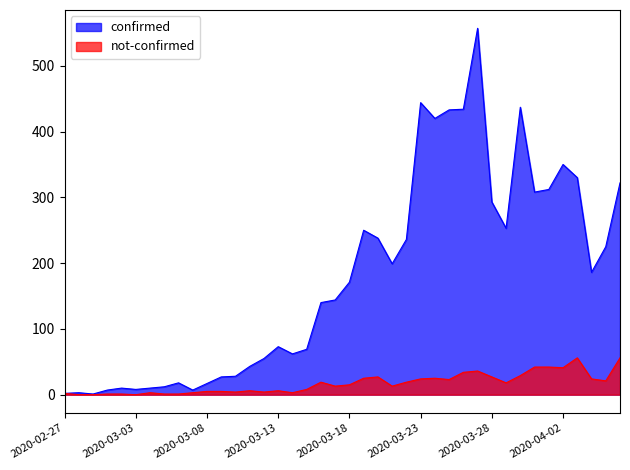

Reading left to right, list all the values displayed in this chart.

confirmed: 2	3	1	7	10	8	10	12	18	7	17	27	28	43	55	73	62	69	140	144	171	250	238	199	236	444	420	433	434	557	293	253	437	308	312	350	330	186	225	322
not-confirmed: 2	0	0	1	1	0	3	1	1	3	5	5	4	6	4	6	3	8	19	13	15	25	27	13	19	24	25	23	34	36	27	18	29	42	42	41	56	24	21	56